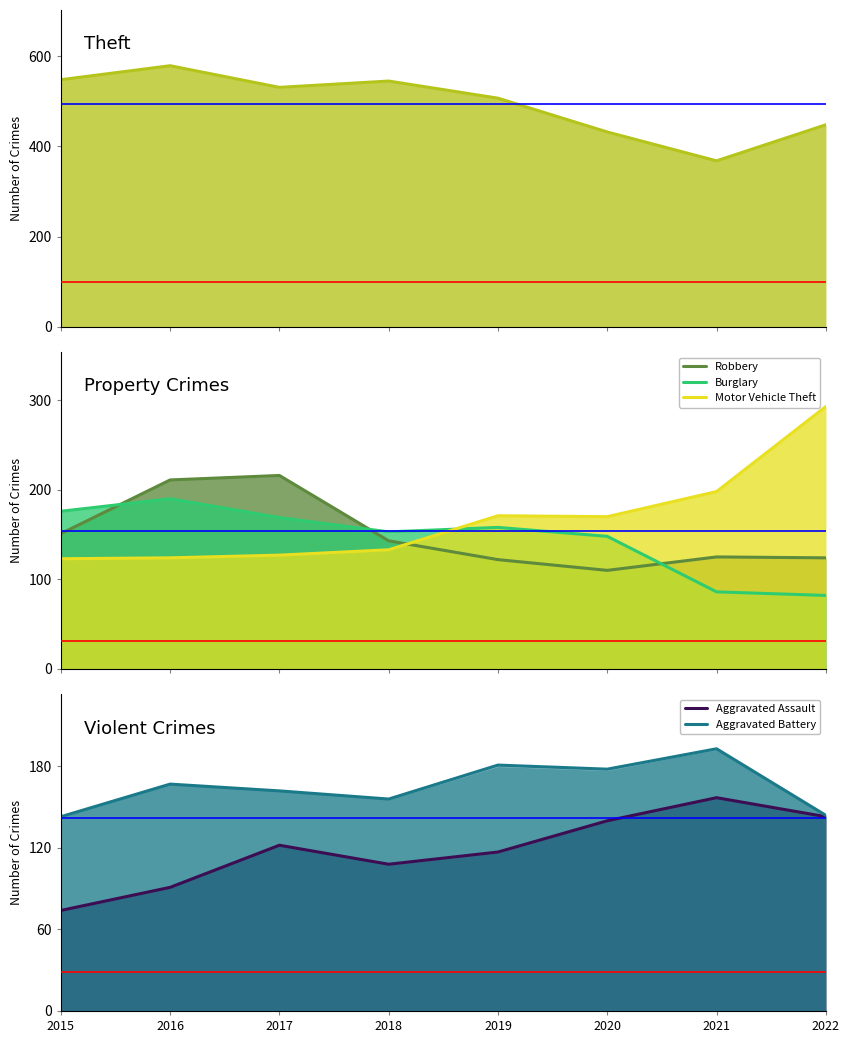

True or false: Theft has a value of 368 at 2021.

True